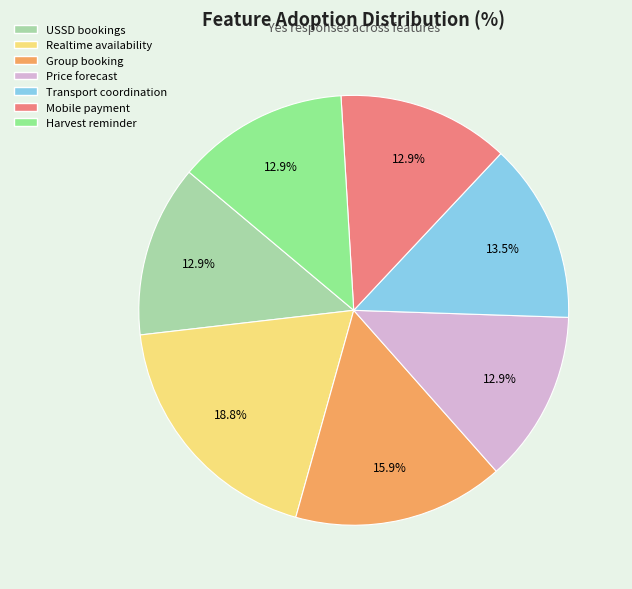

Is there a majority slice in this chart?

No